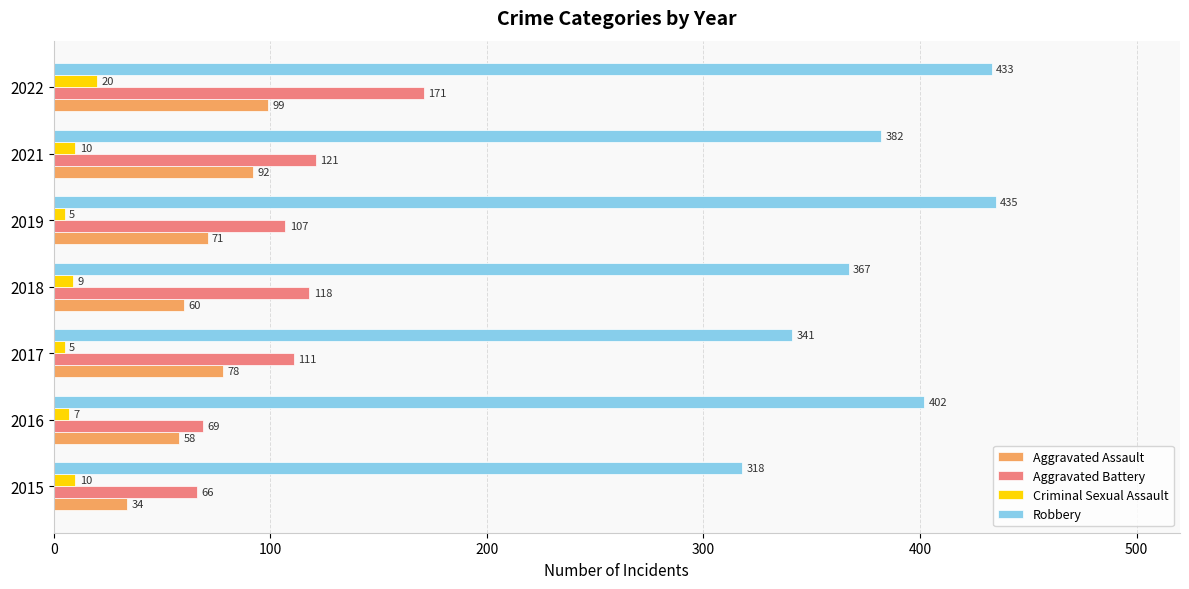

Between 2016 and 2017, which series saw the biggest shift?

Robbery